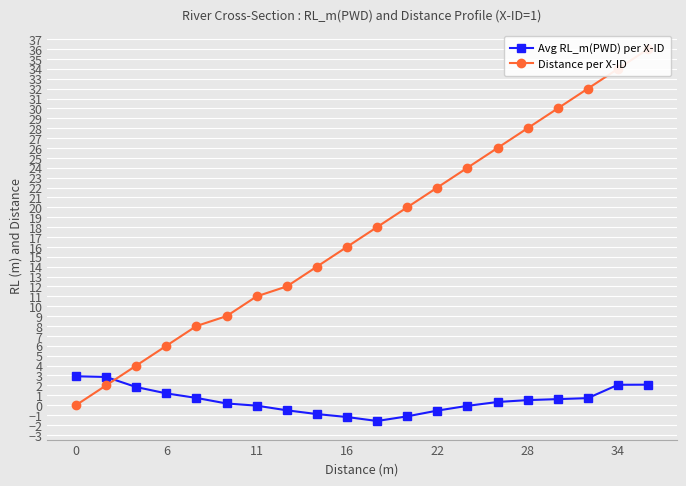

What are all the series names shown in the legend?

Avg RL_m(PWD) per X-ID, Distance per X-ID